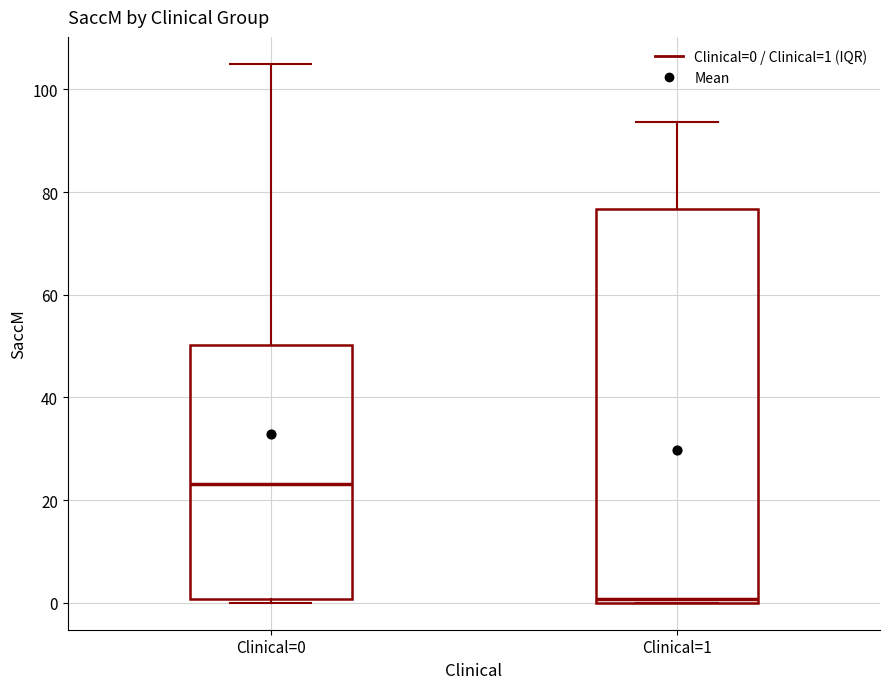

Comparing the boxes themselves (not the whiskers), which one is the tallest?

Clinical=1